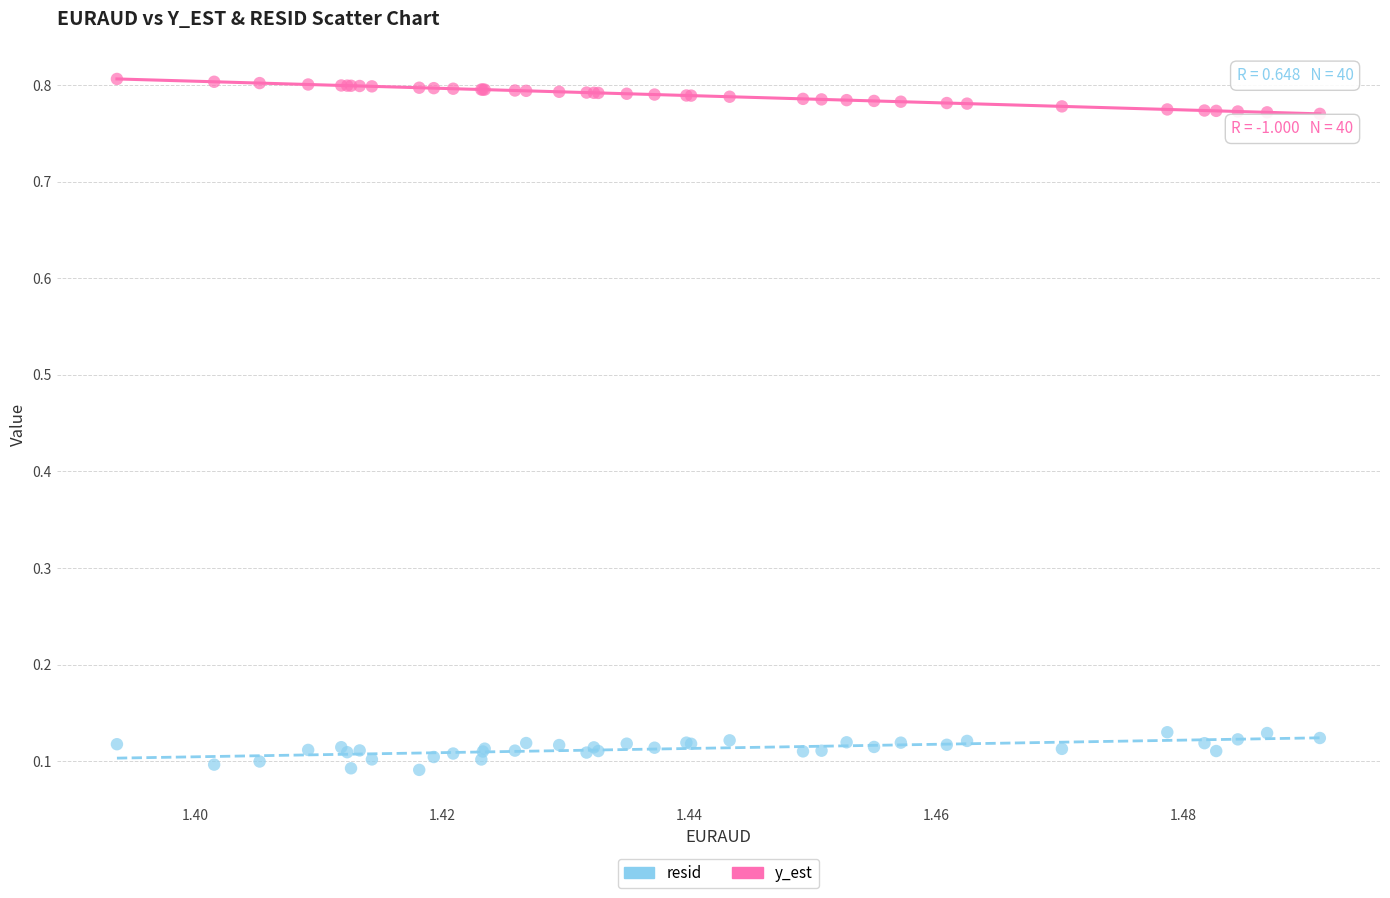

What are all the series names shown in the legend?

resid, y_est